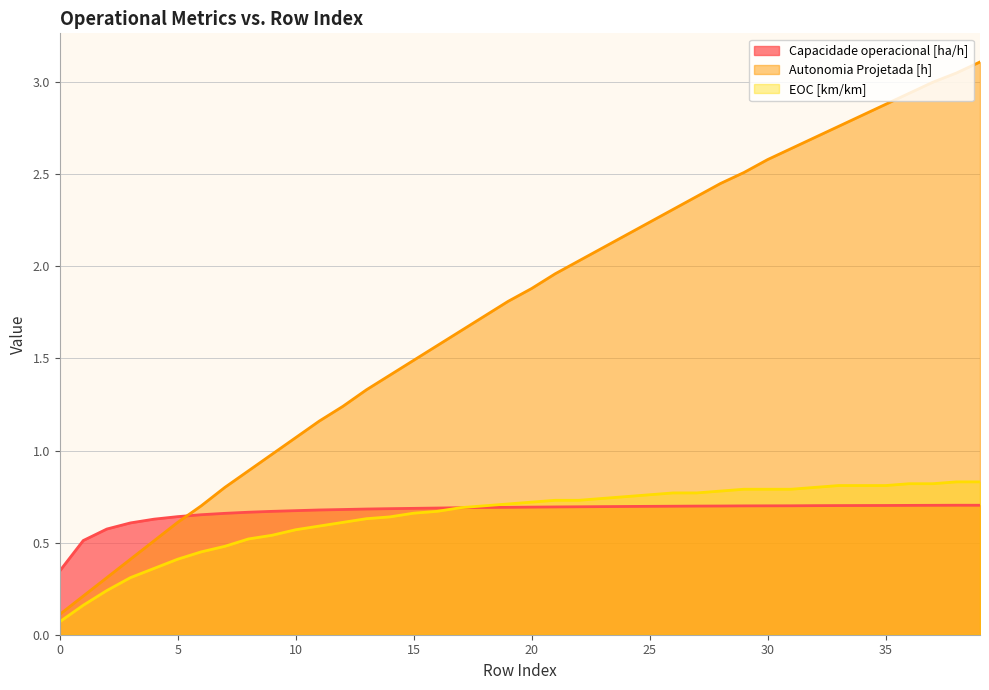

Which series ends up on top after the final intersection of Capacidade operacional [ha/h] and EOC [km/km]?

EOC [km/km]